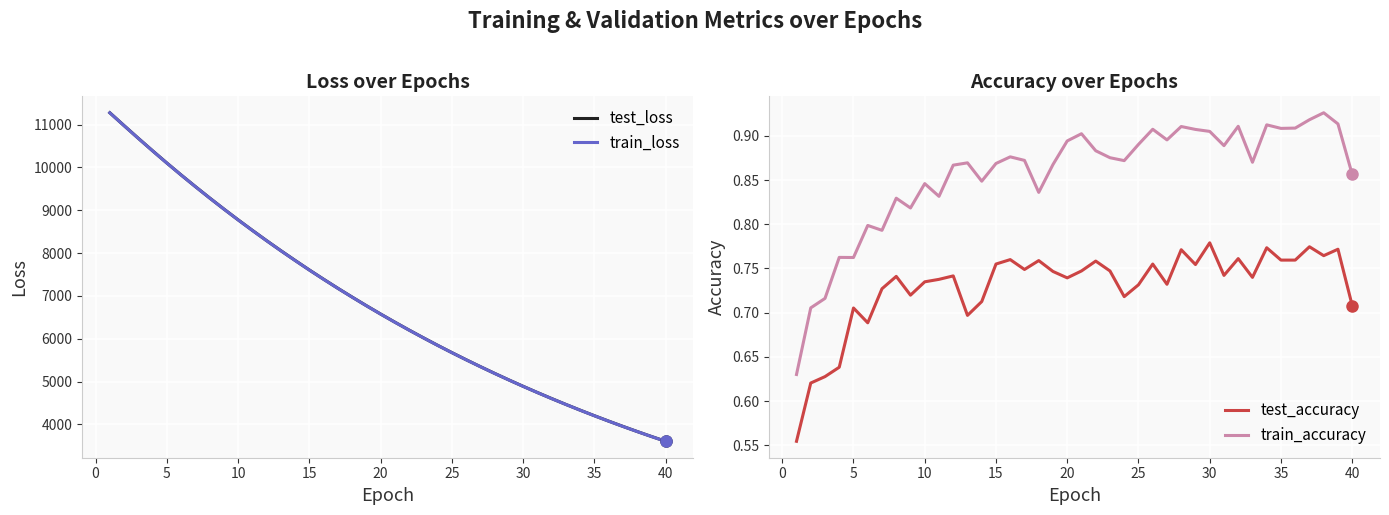

What is the minimum value for train_loss?

3604.3